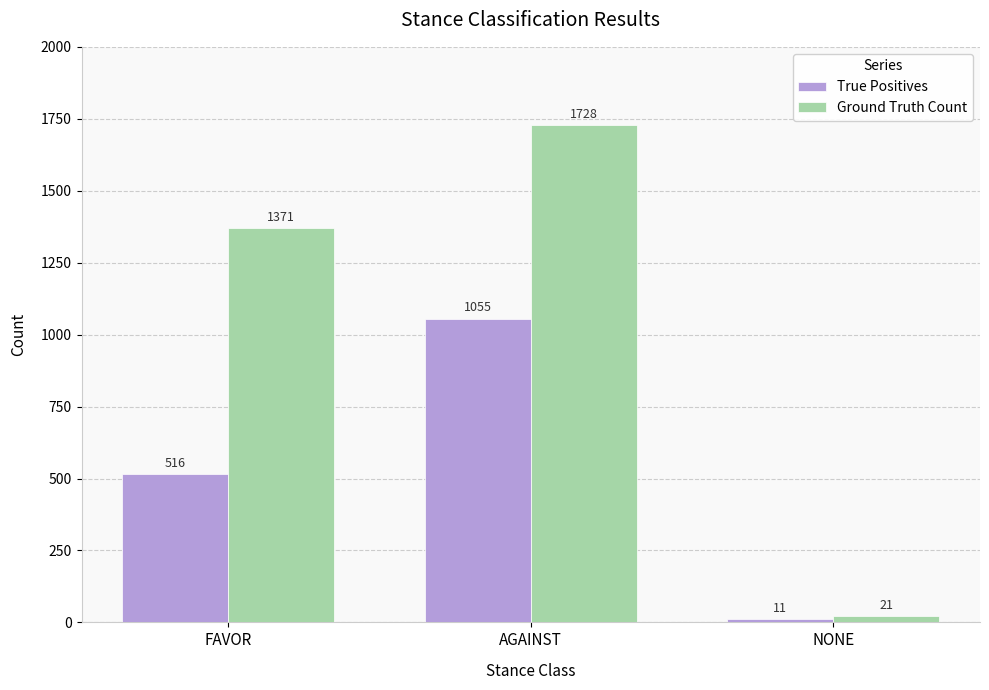

At AGAINST, list the series in order from largest to smallest.

Ground Truth Count, True Positives